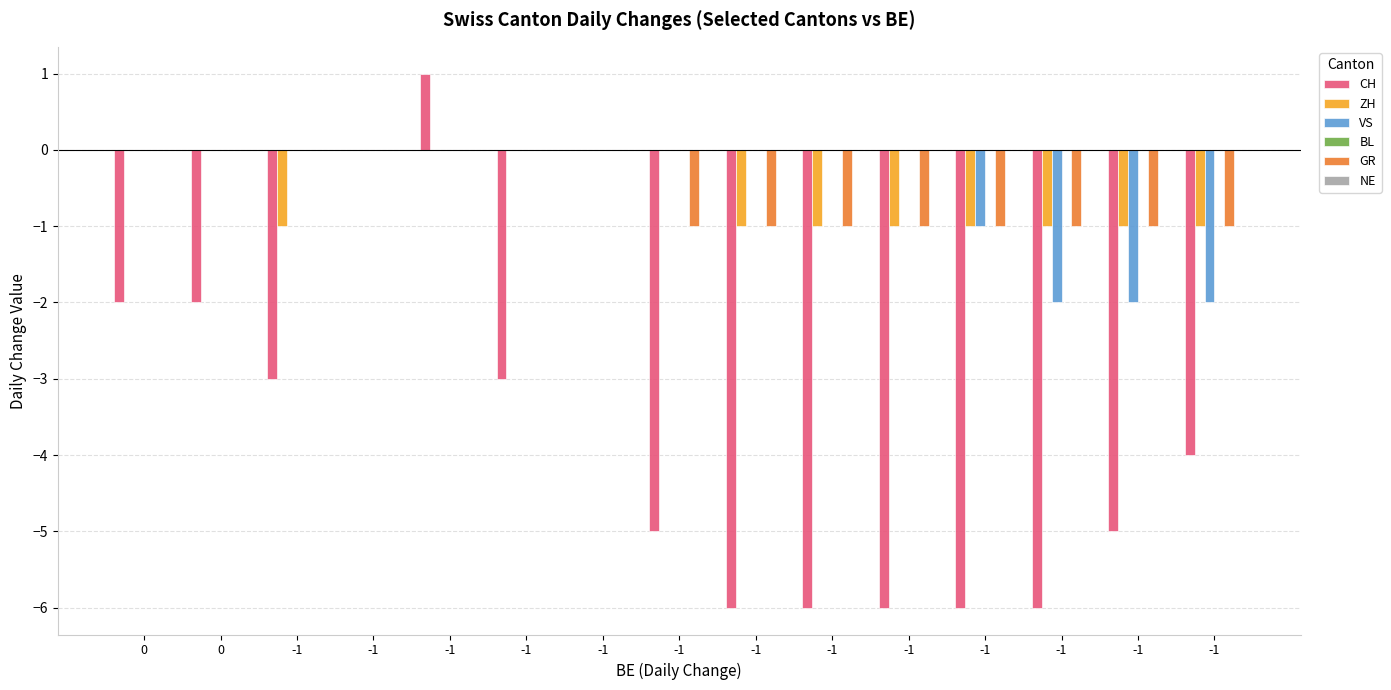

At -1, list the series in order from largest to smallest.

VS, BL, GR, NE, ZH, CH